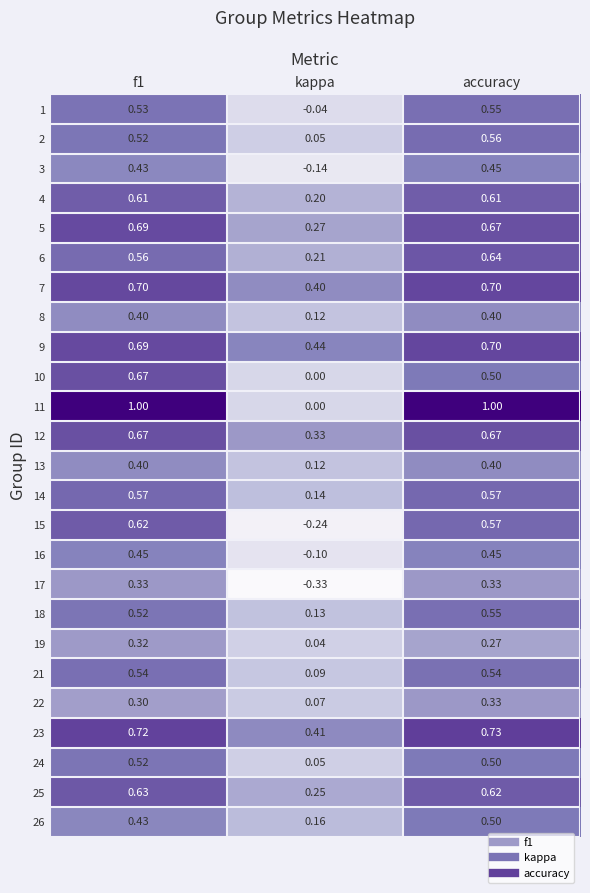

Is the value of 25 at accuracy greater than the value of 11 at kappa?

Yes